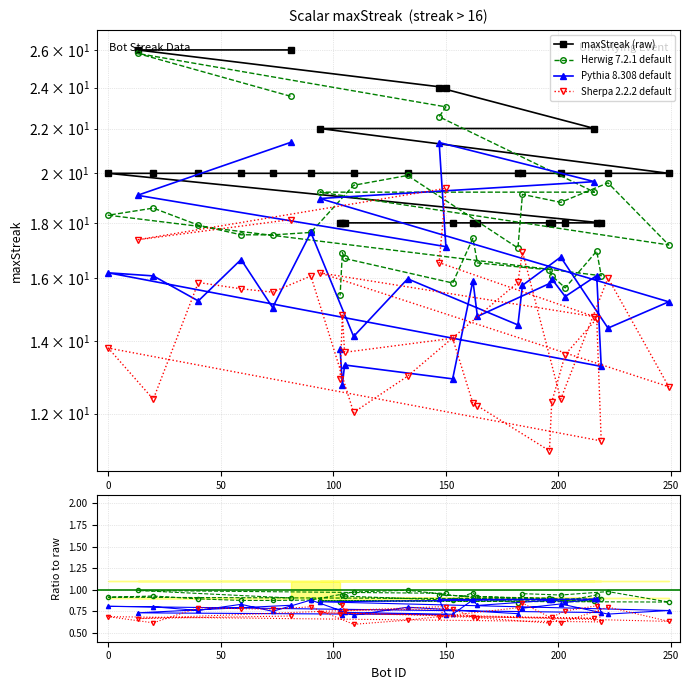

Between 104 and 196, which is larger?

104